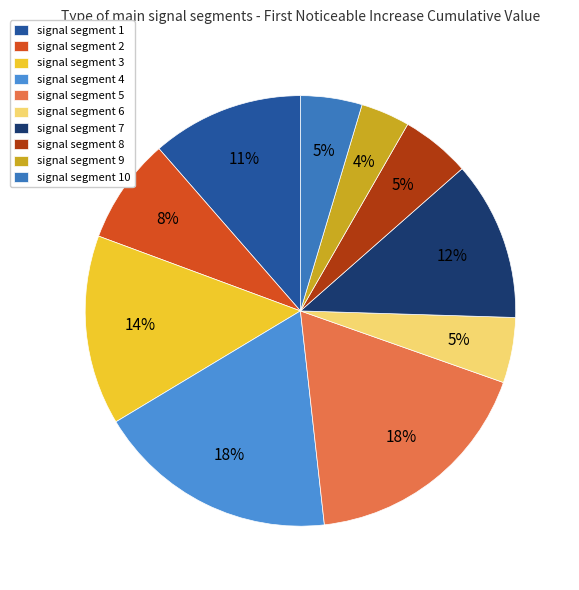

To the nearest percent, what is the difference between the signal segment 9 and signal segment 8 slice percentages?

2%